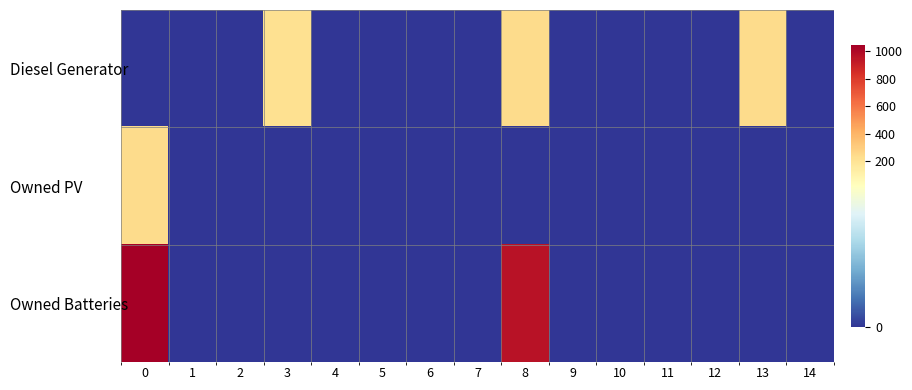

Rank the series at 3 from highest to lowest value.

row_0, row_1, row_2